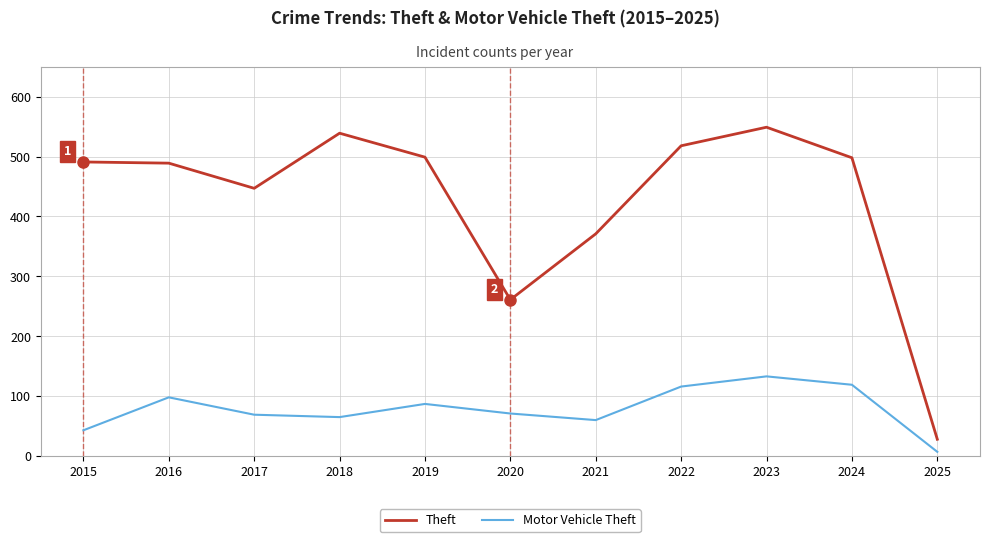

True or false: Motor Vehicle Theft and Theft cross at least once.

False